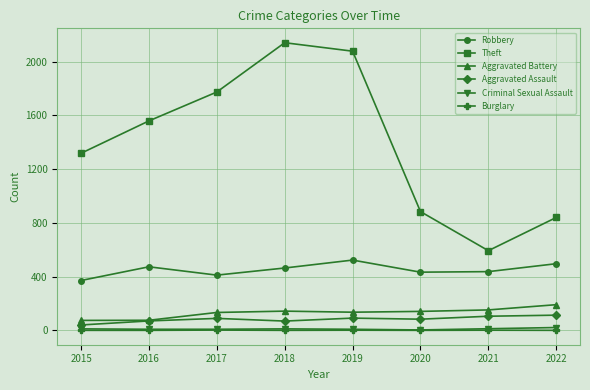

Is this an area chart (filled region under the line)?

No